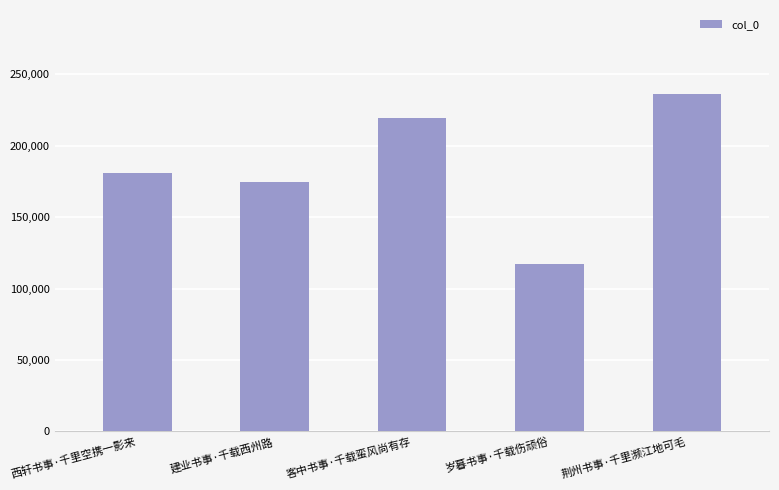

What is the difference between the values at 荆州书事·千里濒江地可毛 and 西轩书事·千里空携一影来?

54817